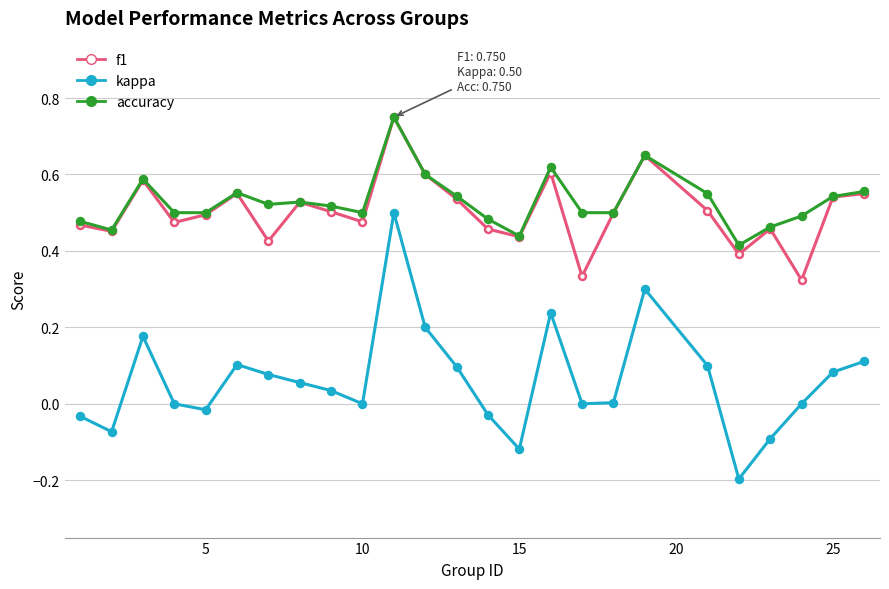

True or false: kappa and f1 intersect in this chart.

False